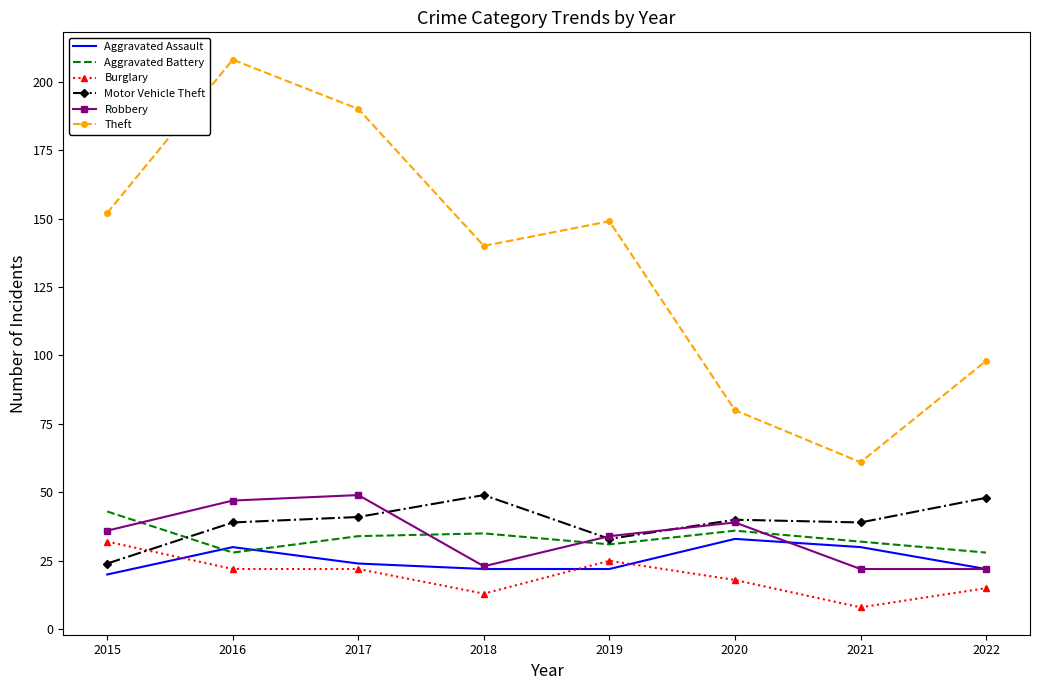

Count the number of data series in this chart.

6